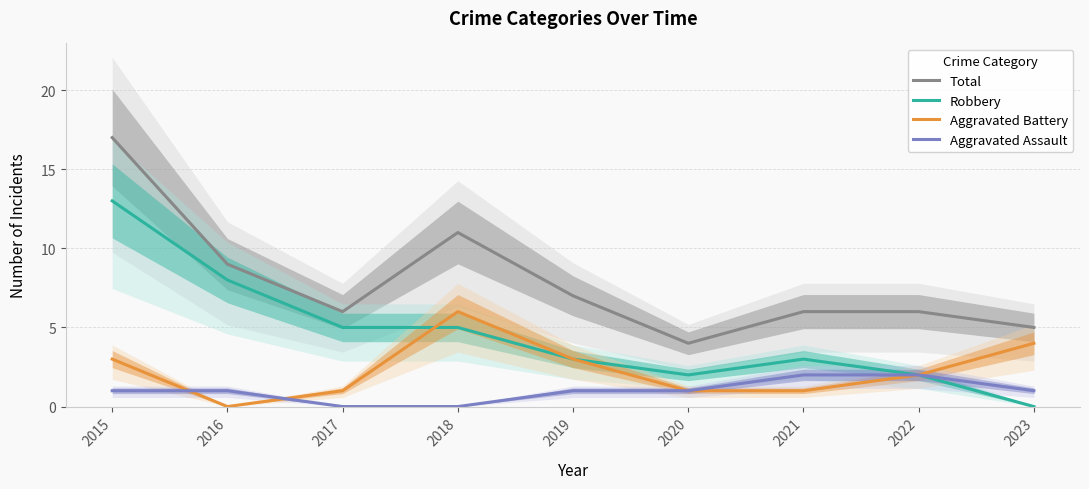

What is the maximum value shown in the chart?

17